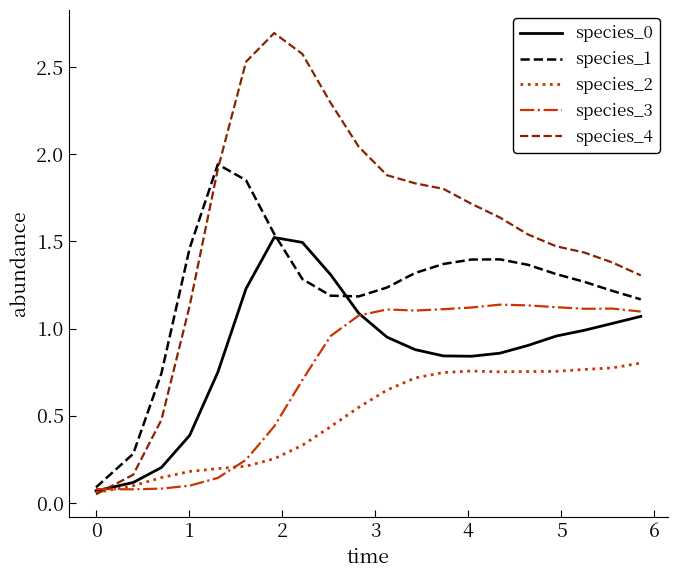

Which series has the widest spread of values?

species_4